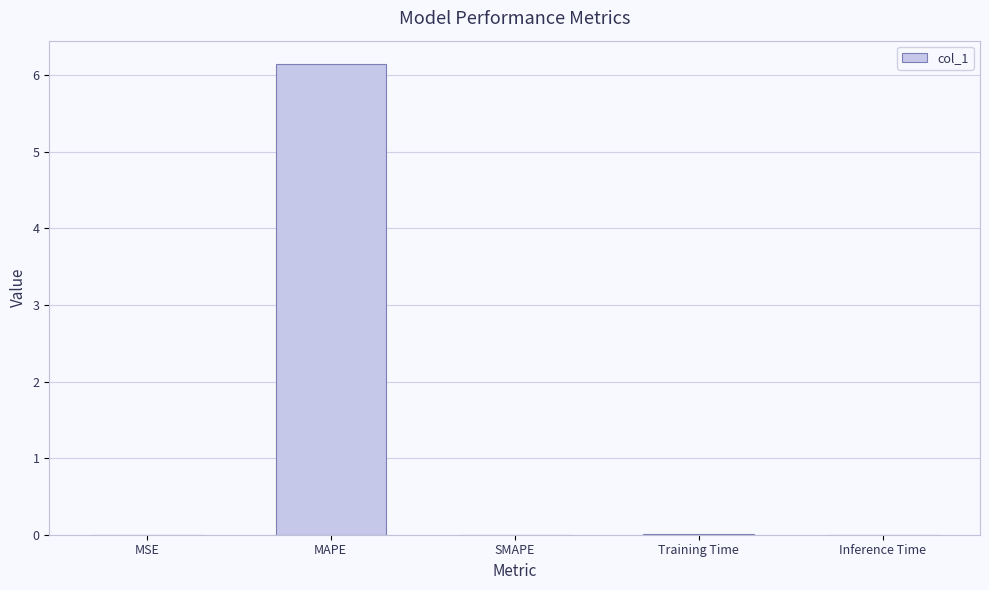

What is the sum of all values?

6.2